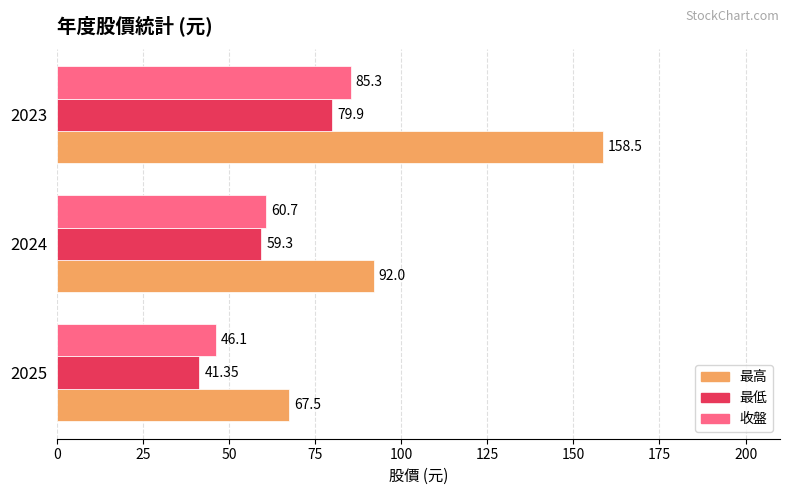

How many values in the 收盤 series are below 60?

1